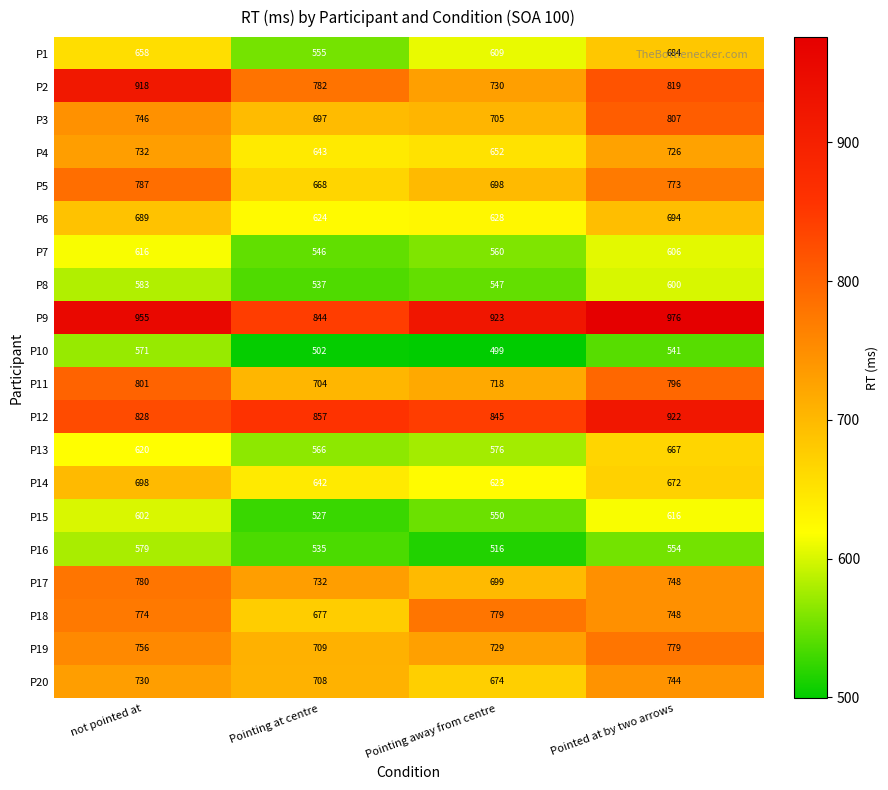

What is the minimum value for P19?

709